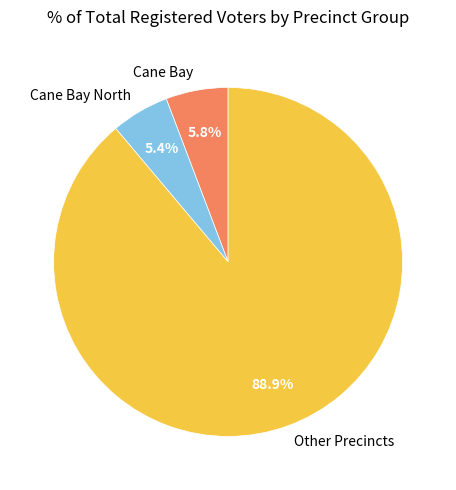

Which has a higher value, Other Precincts or Cane Bay?

Other Precincts